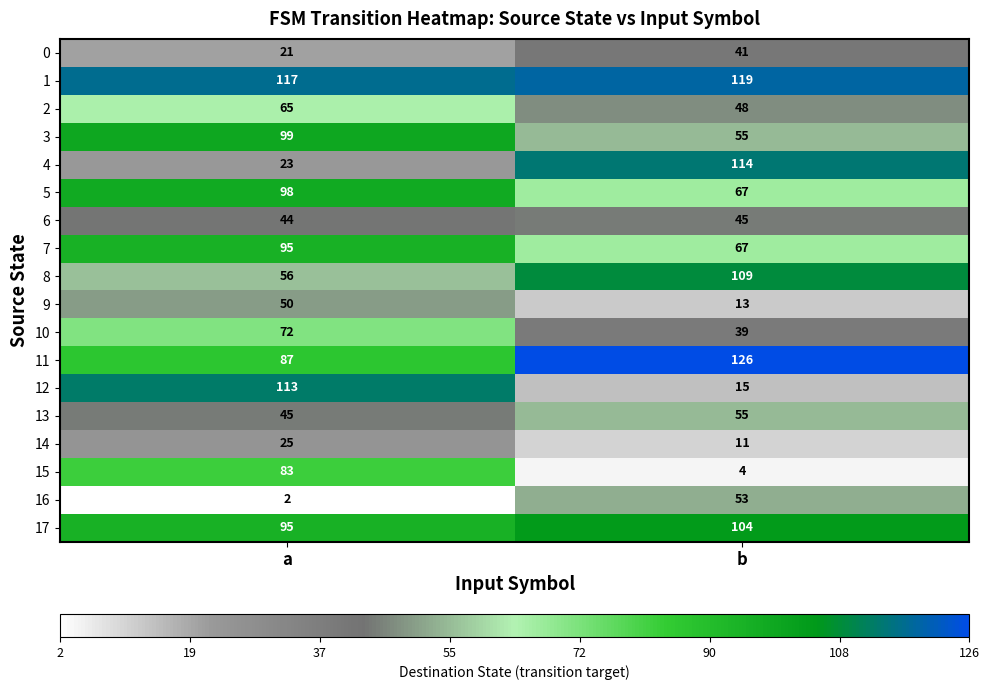

At how many categories does at least one series exceed 25?

2